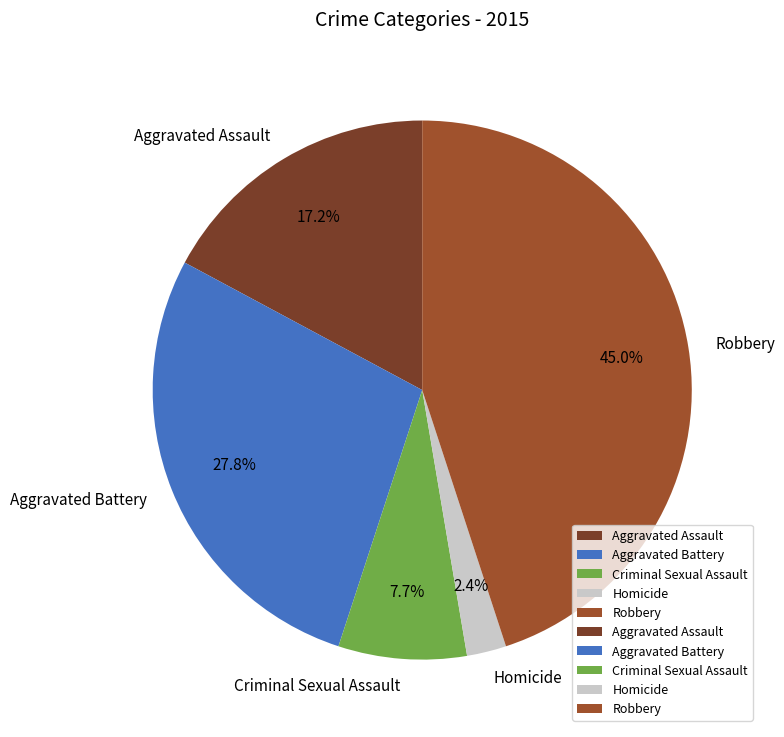

Rank the categories by value from lowest to highest.

Homicide, Criminal Sexual Assault, Aggravated Assault, Aggravated Battery, Robbery